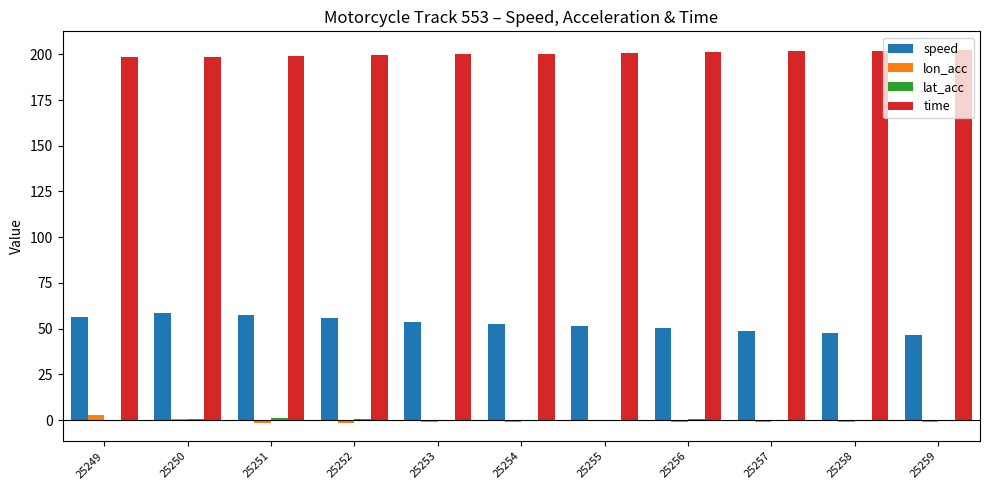

Which series has the largest total across all categories?

time